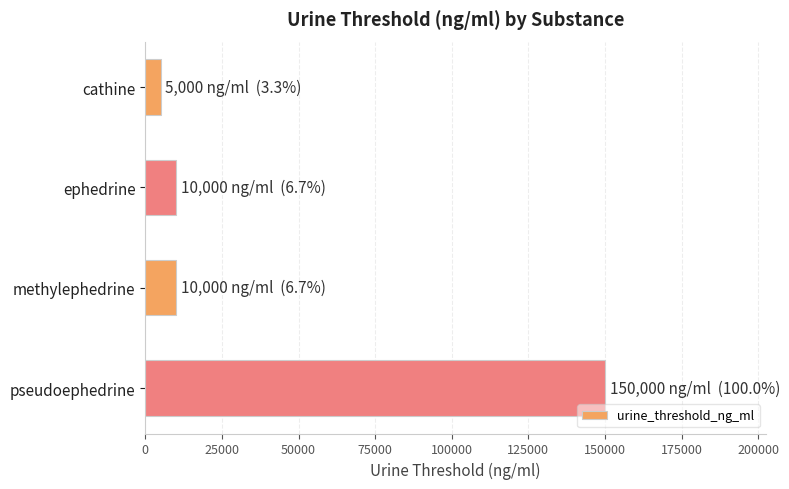

Reading bottom to top, extract all data points from this chart.

pseudoephedrine=150000	methylephedrine=10000	ephedrine=10000	cathine=5000